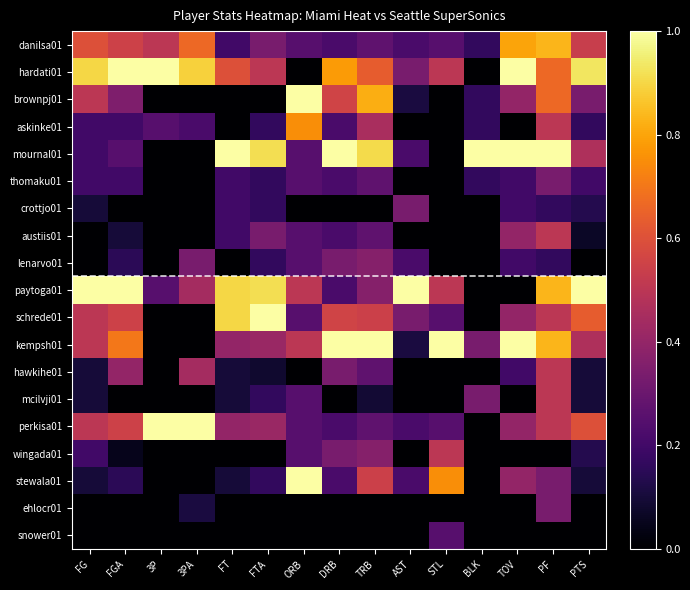

At how many categories does at least one series exceed 0?

15